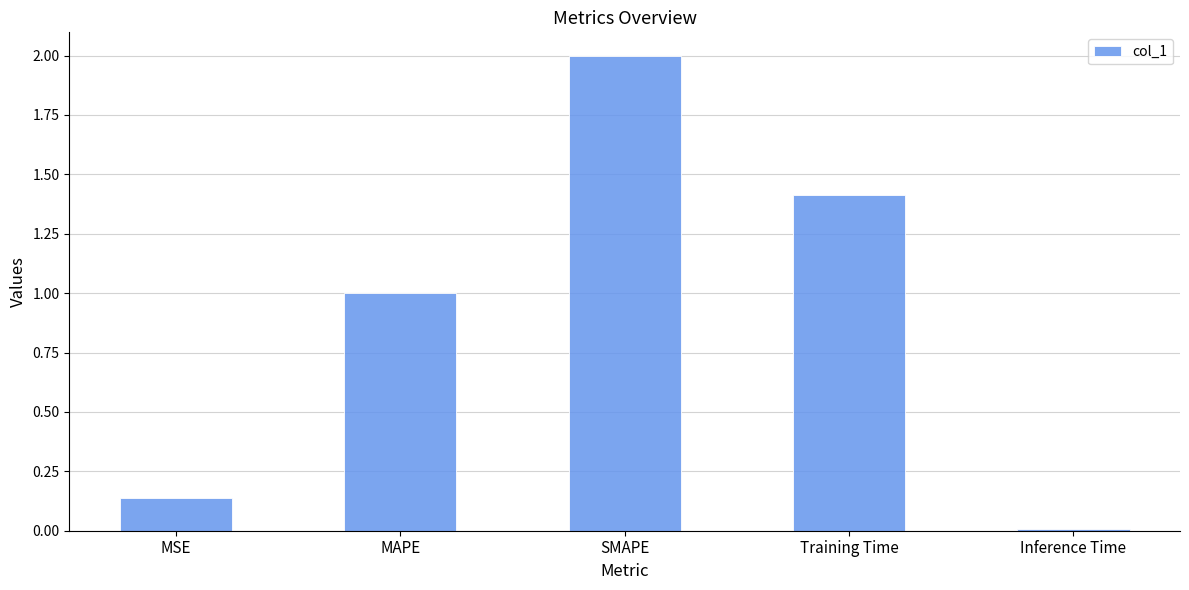

List the labels in order of value, largest first.

SMAPE, Training Time, MAPE, MSE, Inference Time